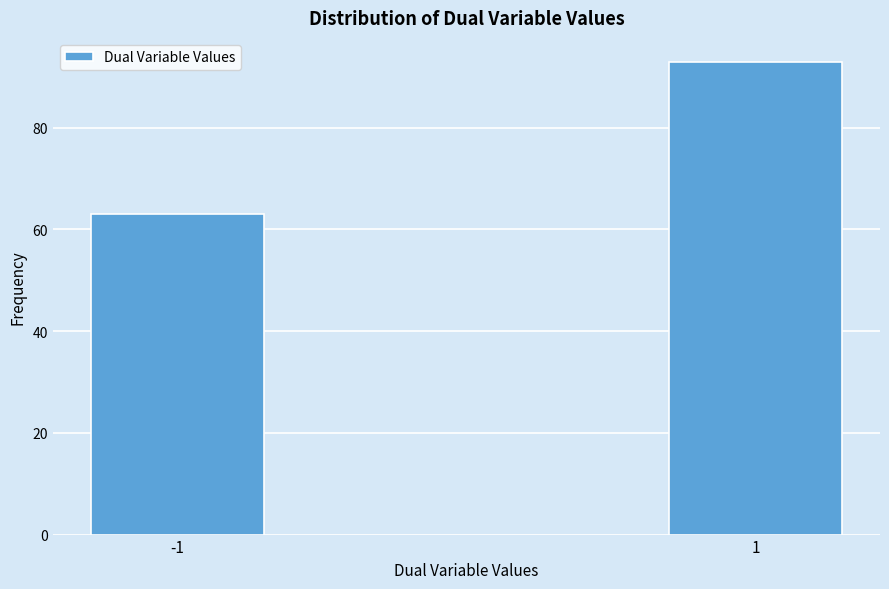

Reading right to left, extract all data points from this chart.

1=93	-1=63